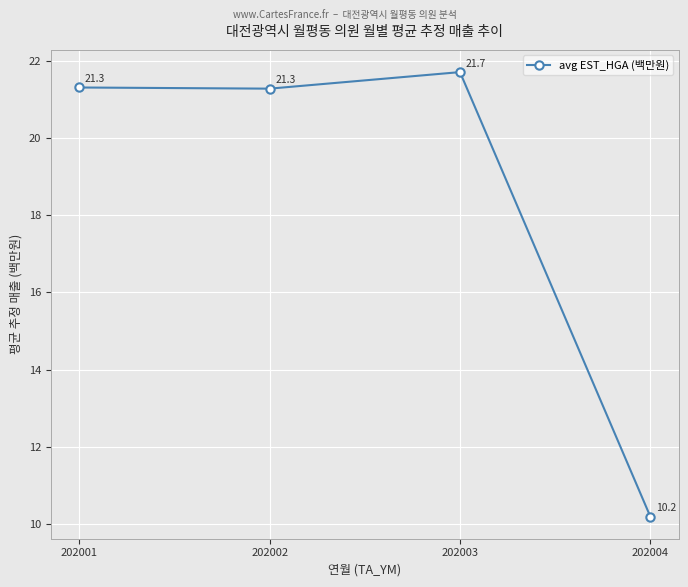

How many lines are shown in the chart?

1